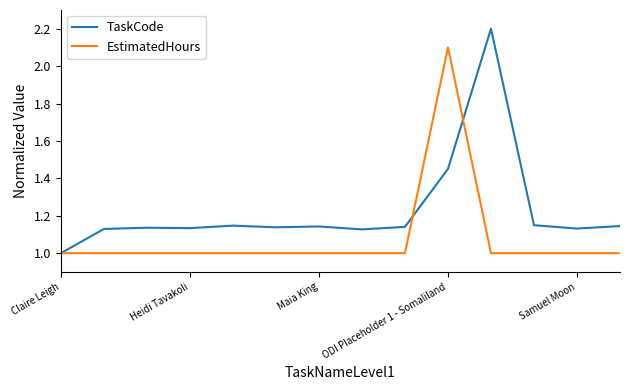

What is the highest value of the TaskCode series?

2.2